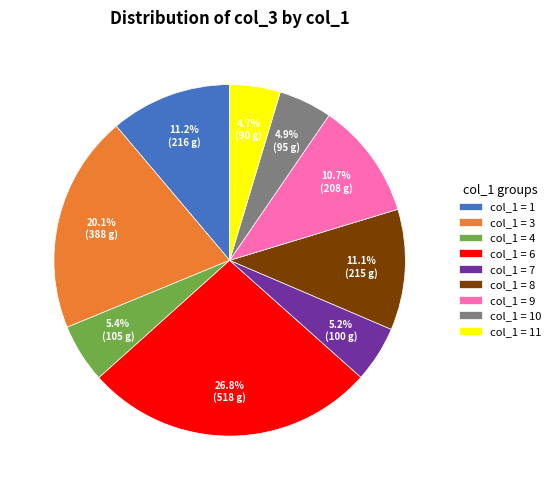

Is there a majority slice in this chart?

No